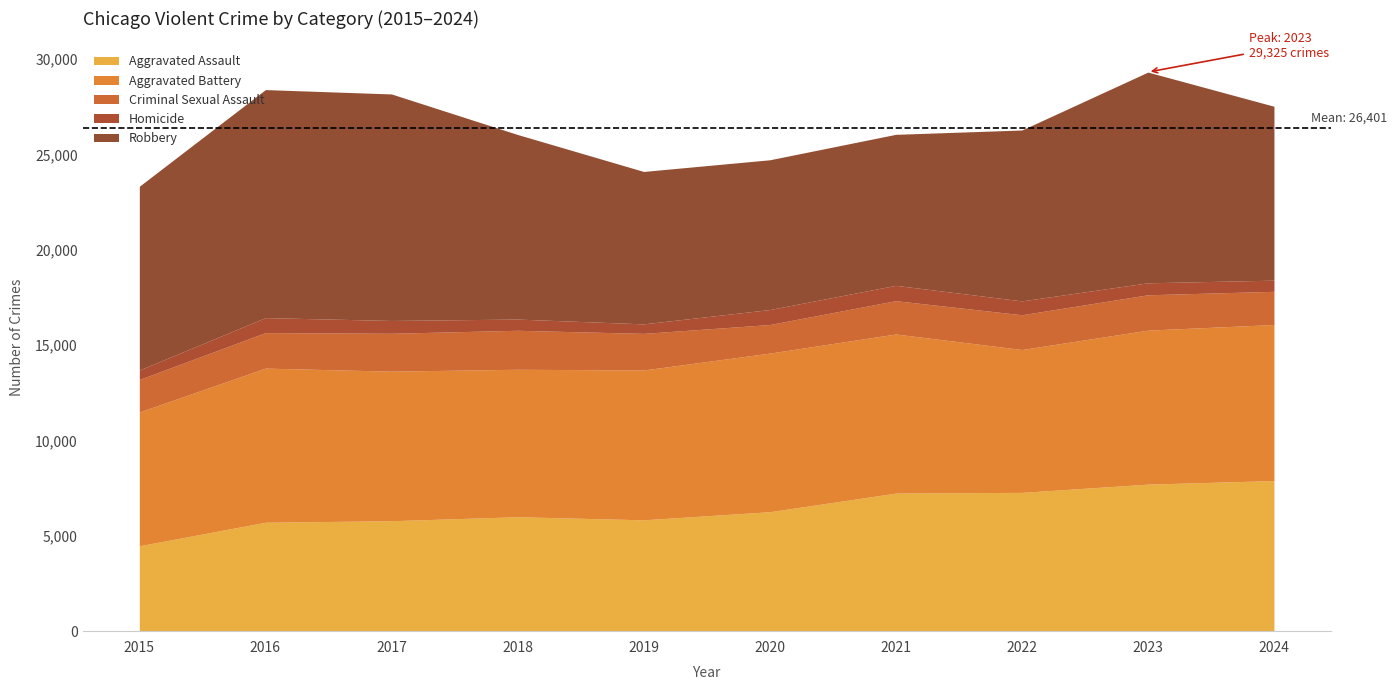

True or false: Homicide and Aggravated Assault cross at least once.

False